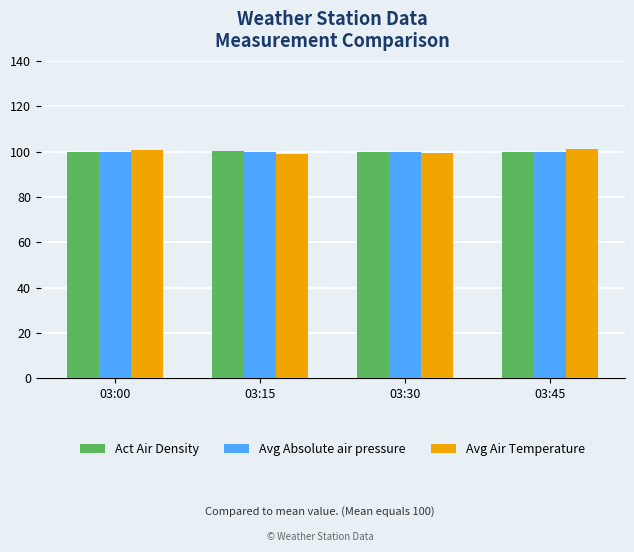

What is the lowest value of the Act Air Density series?

99.9